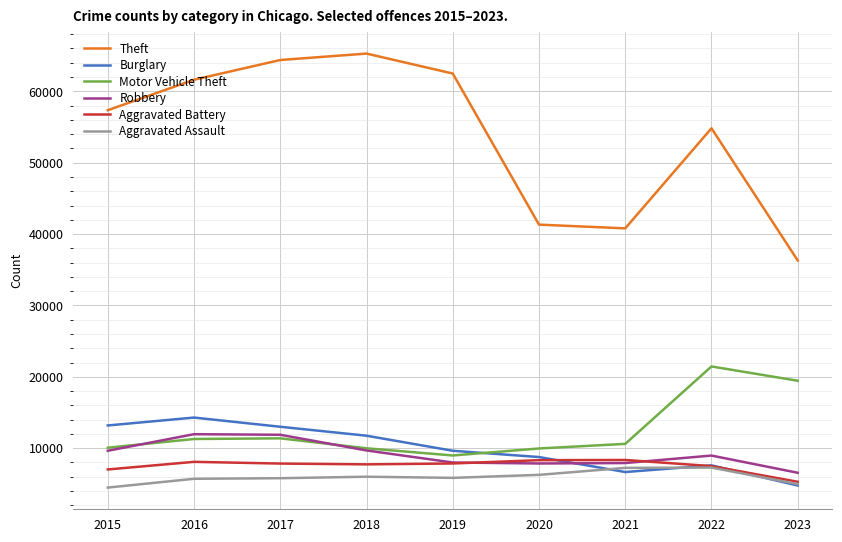

What is the minimum value shown in the chart?

4480